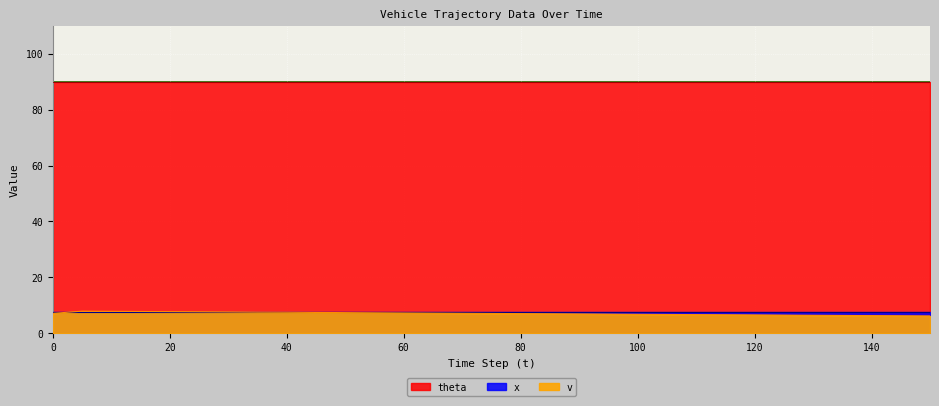

What is the total value across all series at 120?

104.0